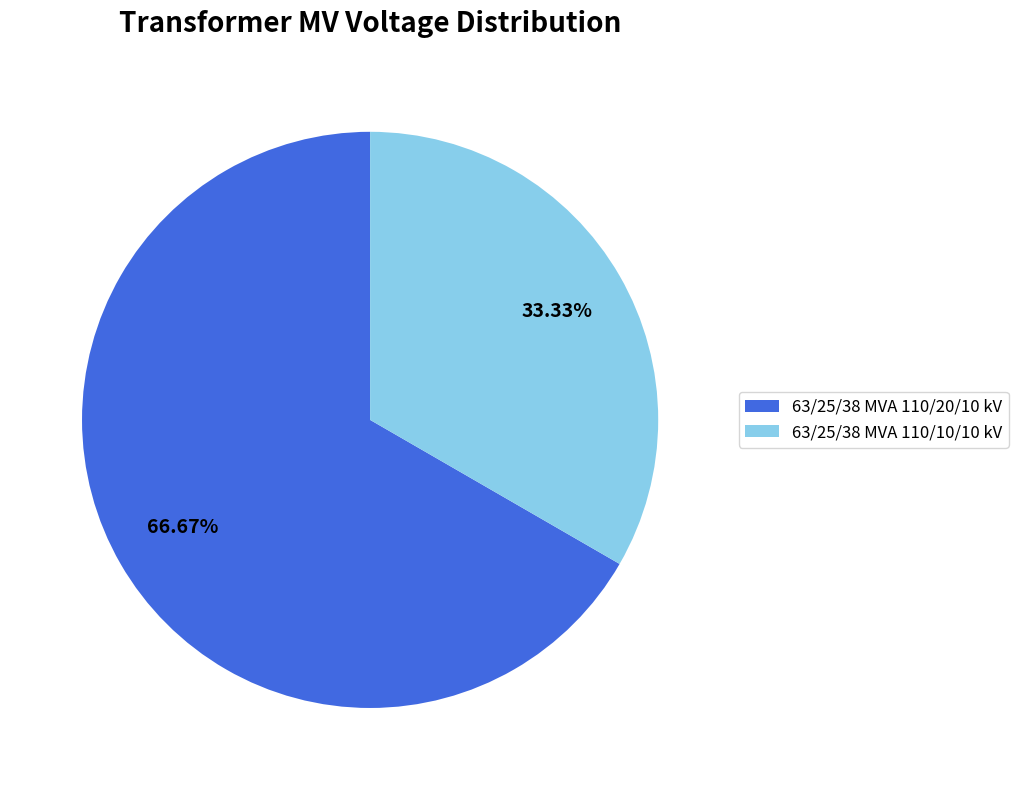

What percentage do 63/25/38 MVA 110/20/10 kV and 63/25/38 MVA 110/10/10 kV together represent?

100.0%